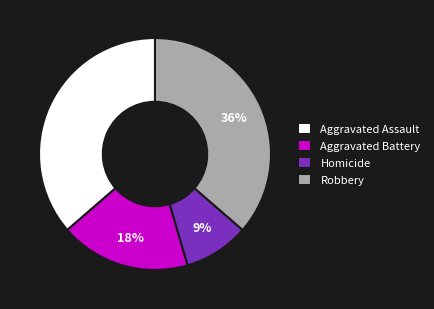

To the nearest percent, what percentage of the pie is Homicide?

9%